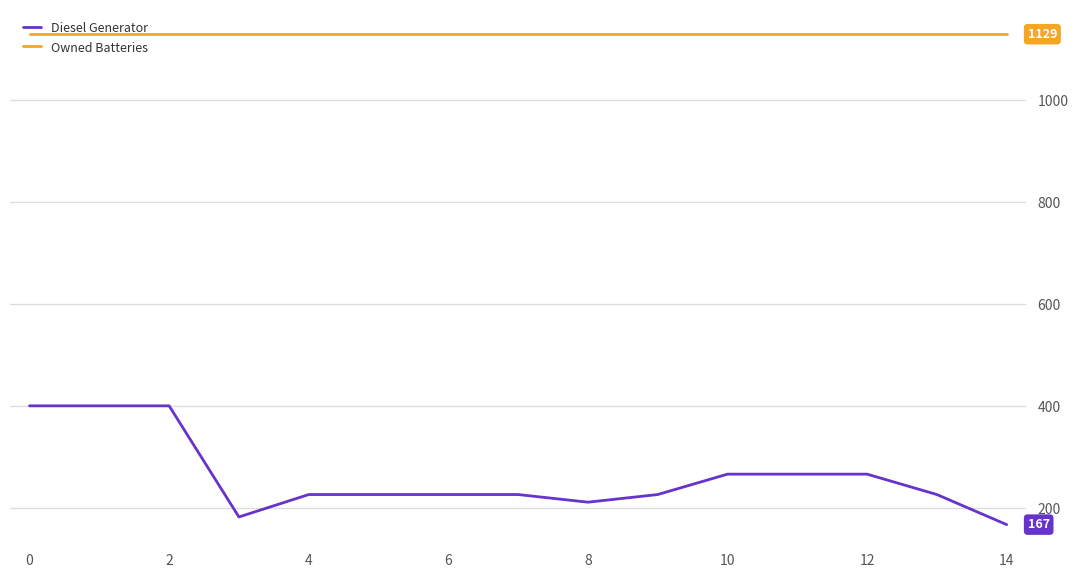

Rank the series by their average value, from highest to lowest.

Owned Batteries, Diesel Generator